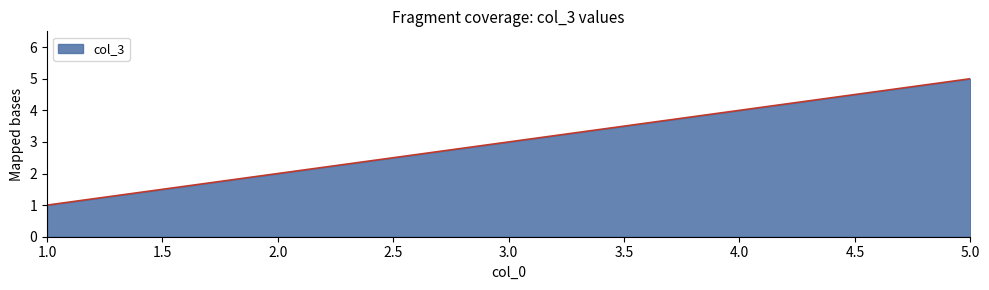

What is the minimum value shown in the chart?

1